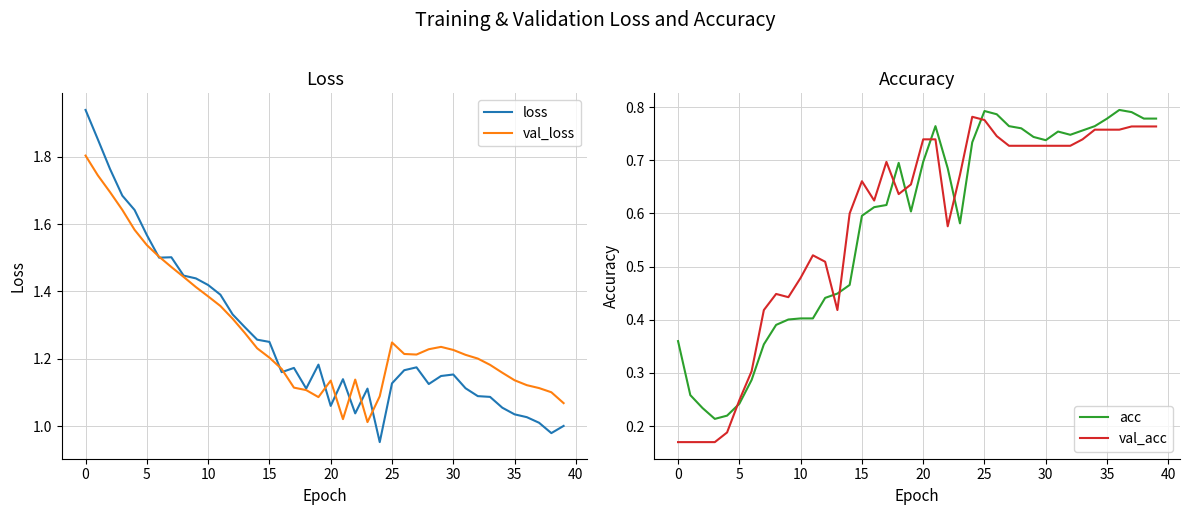

Is it true that acc equals 0.3 at 15?

False